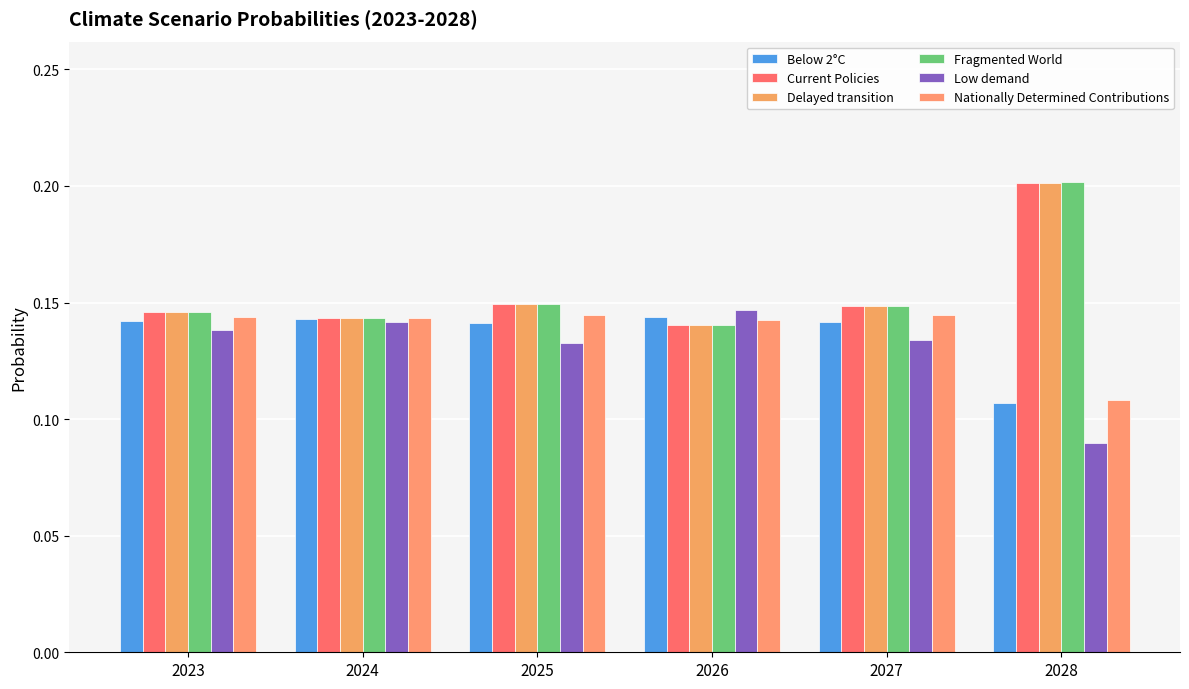

How many distinct data groups are displayed?

6